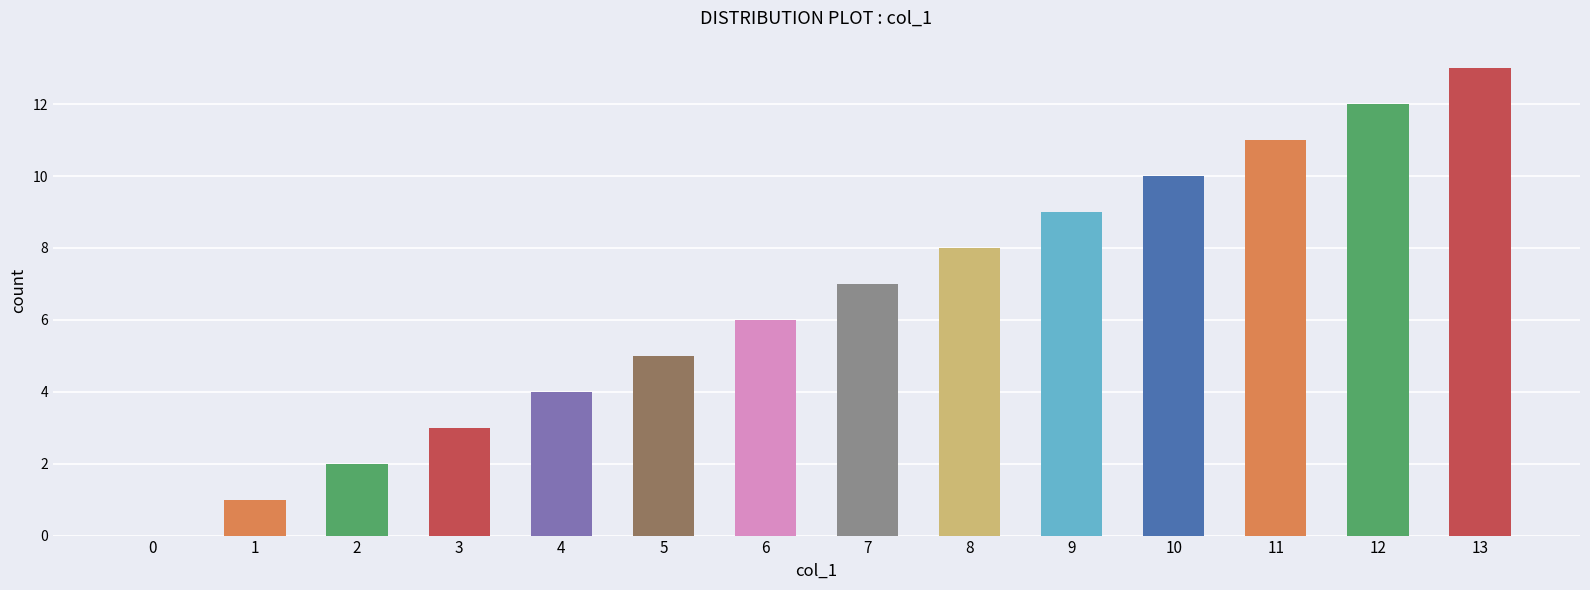

What is the greatest value displayed?

13